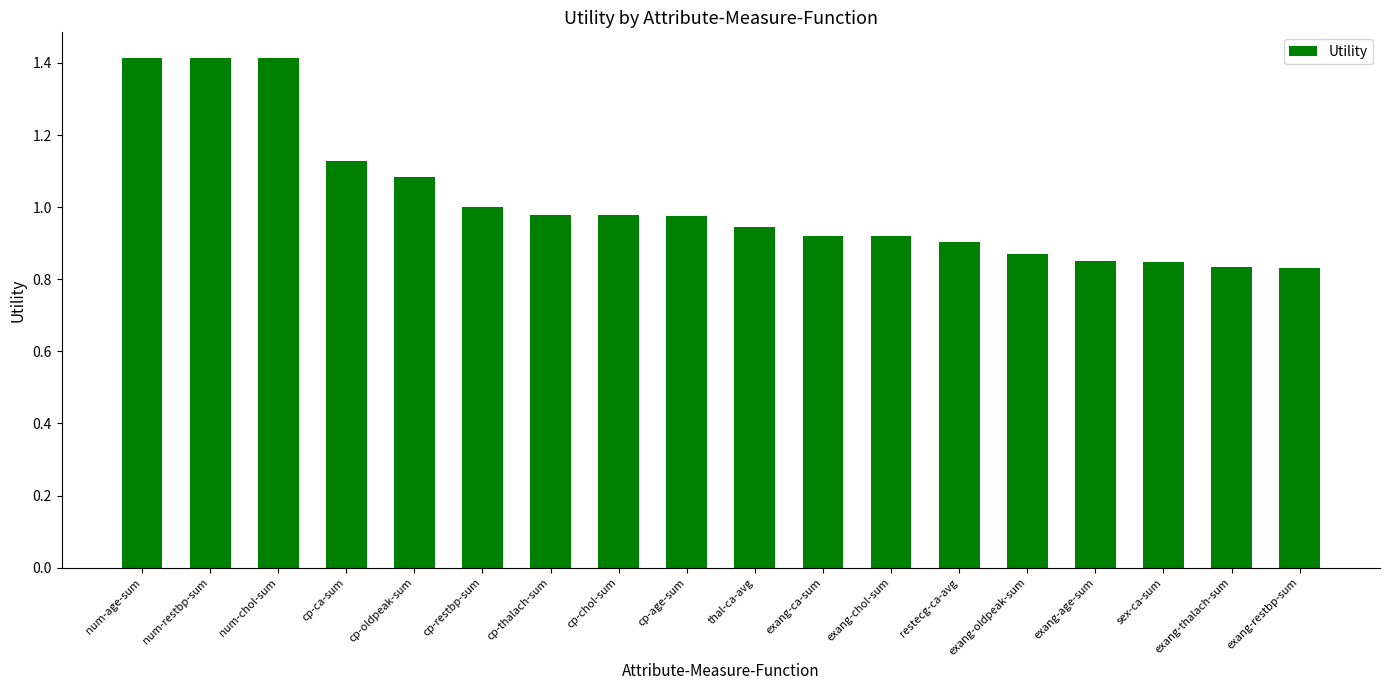

What is the maximum value shown in the chart?

1.4